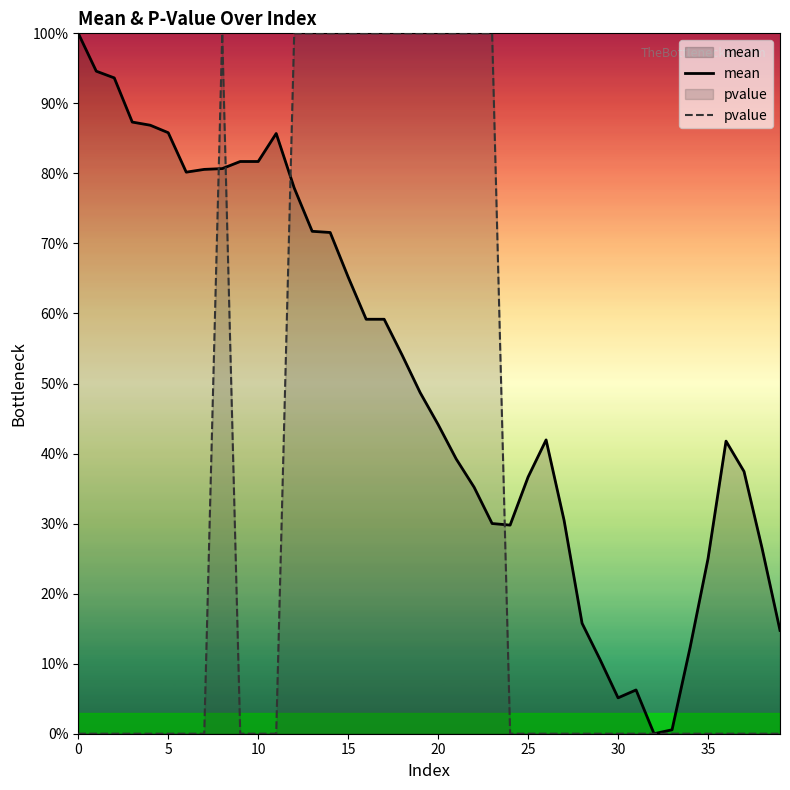

At which category does the chart reach its minimum across all series?

32